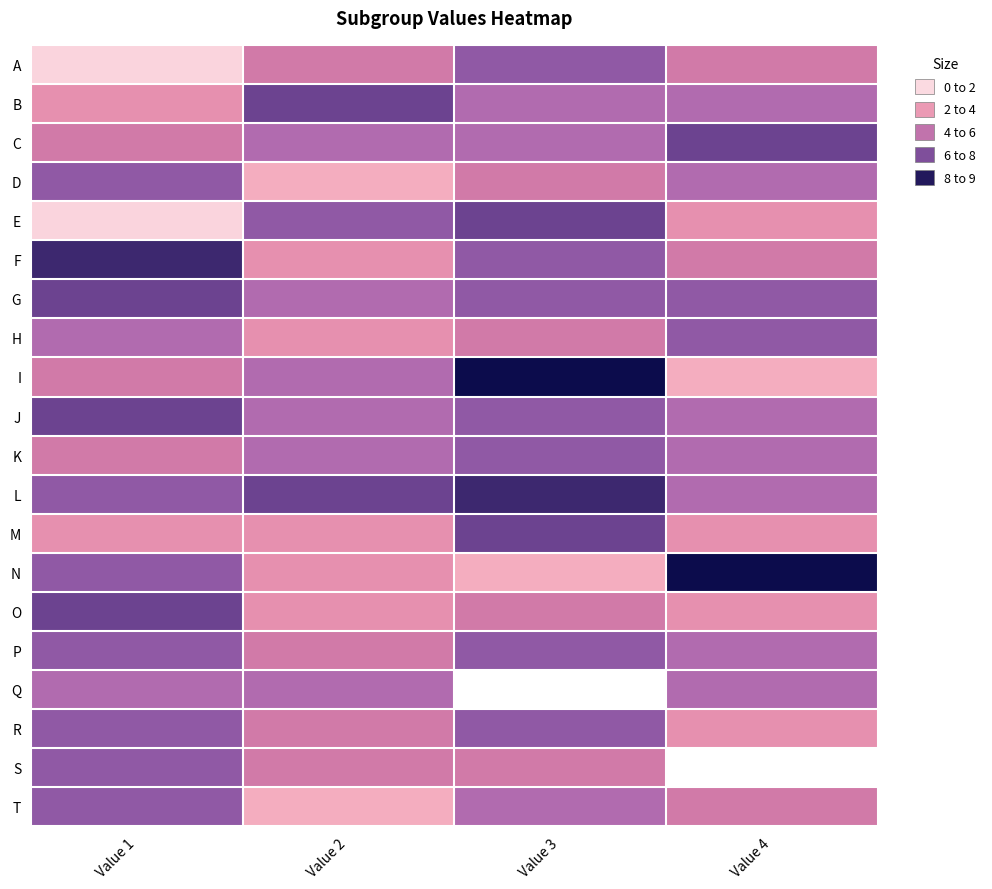

Which category has the lowest value across all series?

Value 3